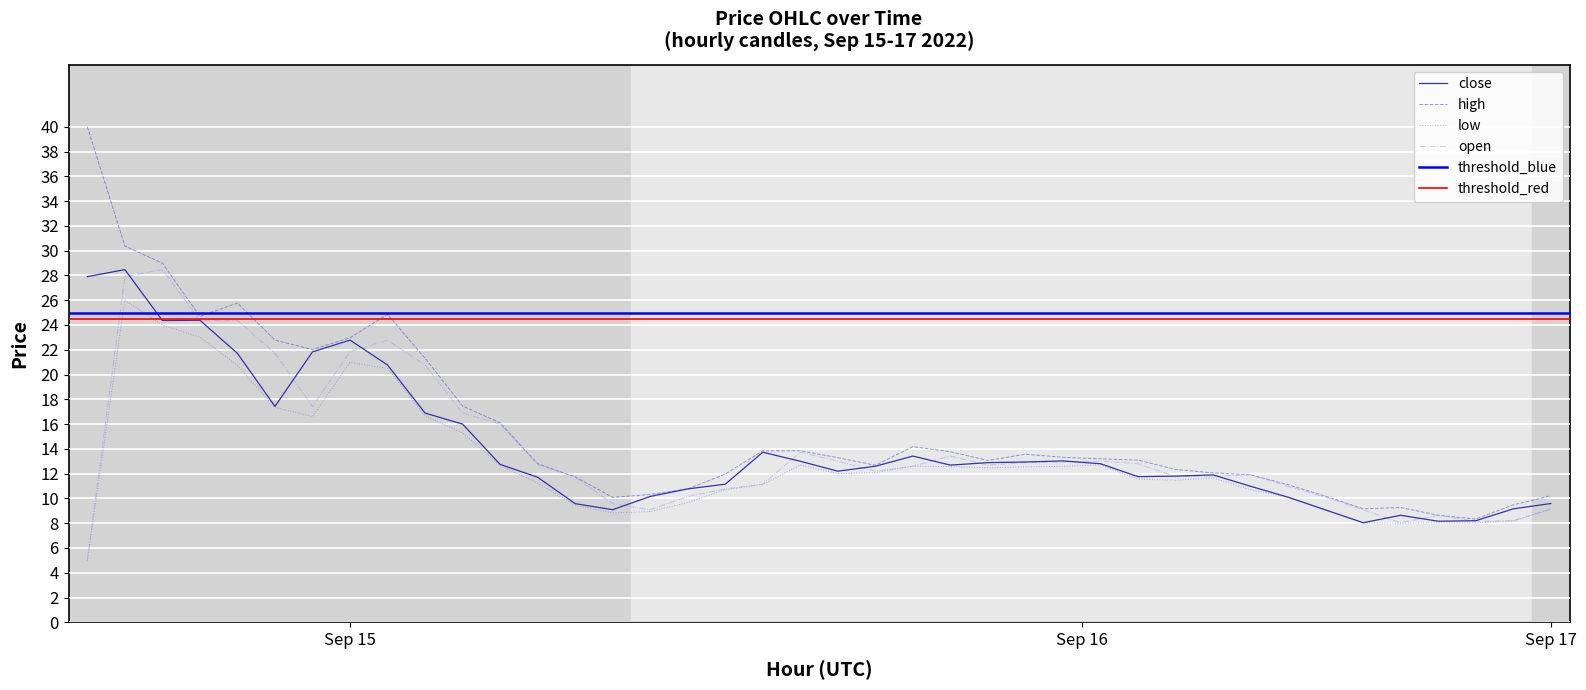

True or false: high and low cross at least once.

False